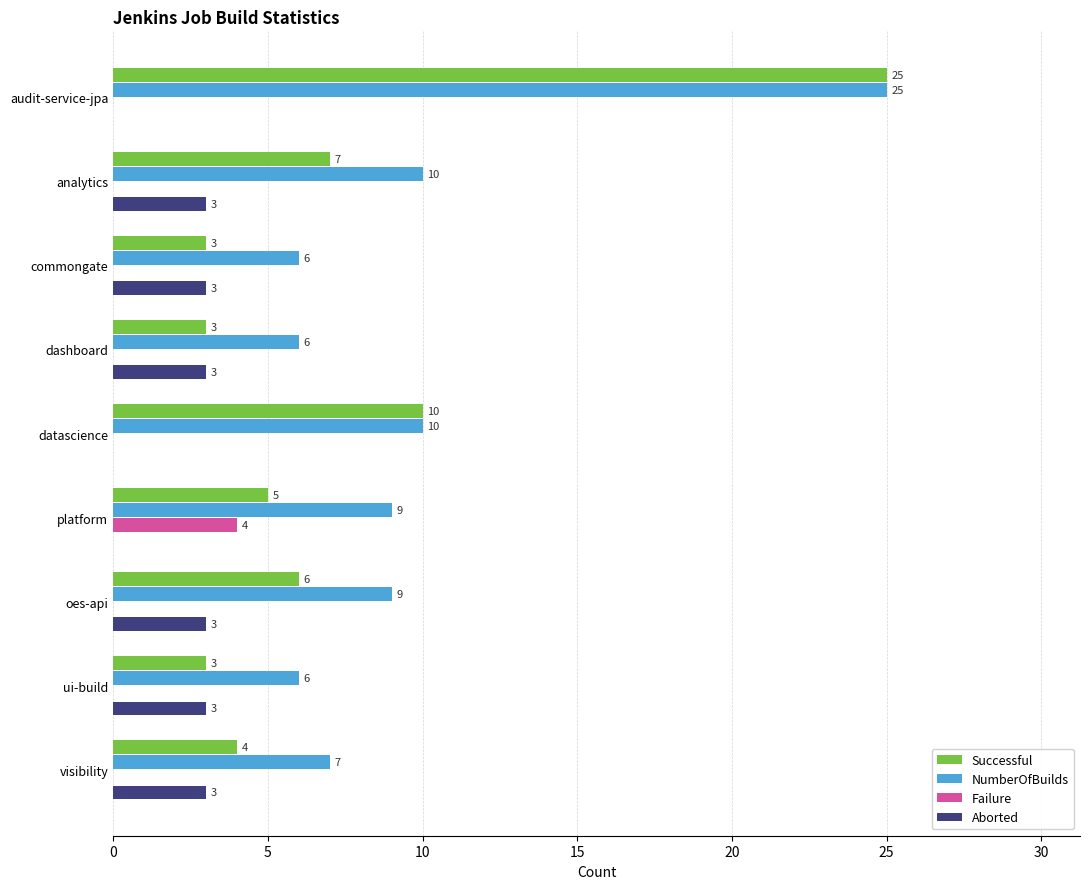

What is the sum of all NumberOfBuilds values?

88